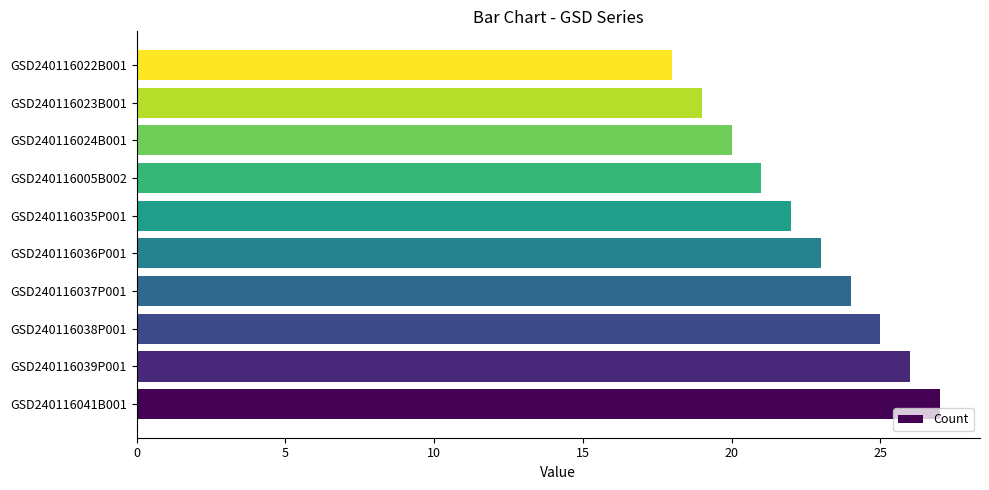

What is the minimum value shown in the chart?

18